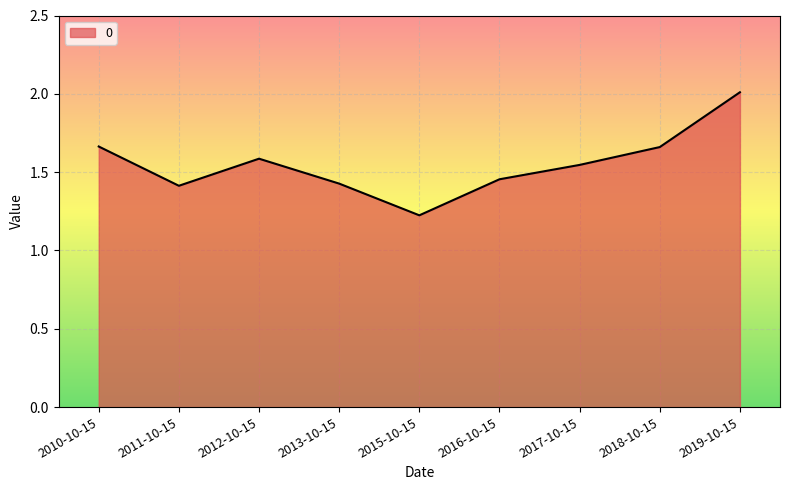

At which category does the chart reach its minimum across all series?

2015-10-15